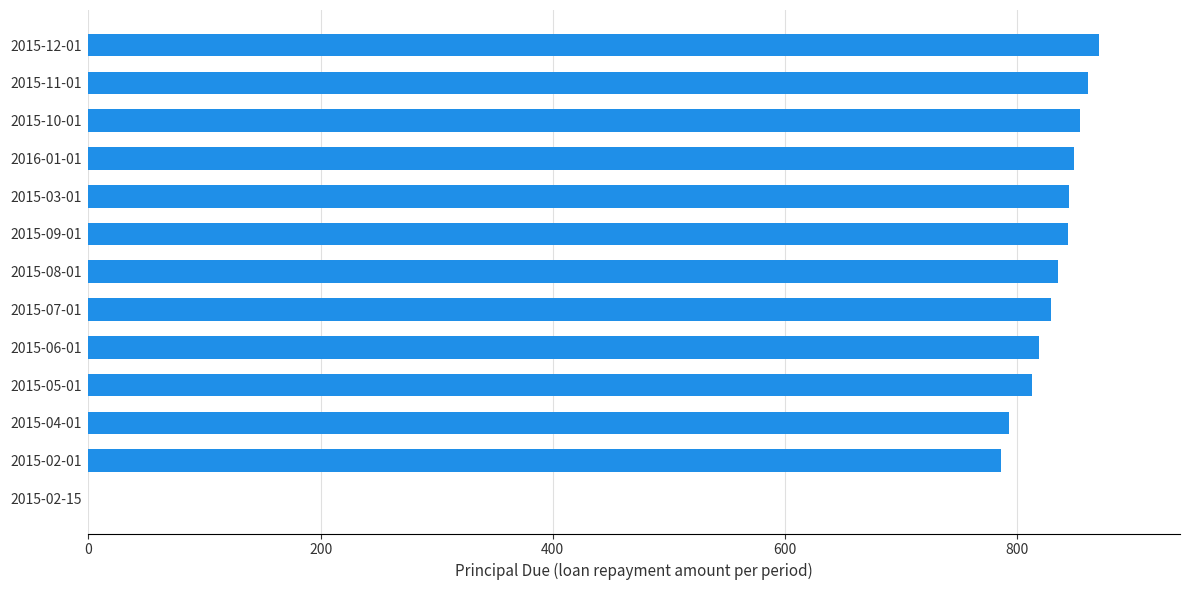

At which label is the value closest to 435?

2015-02-01